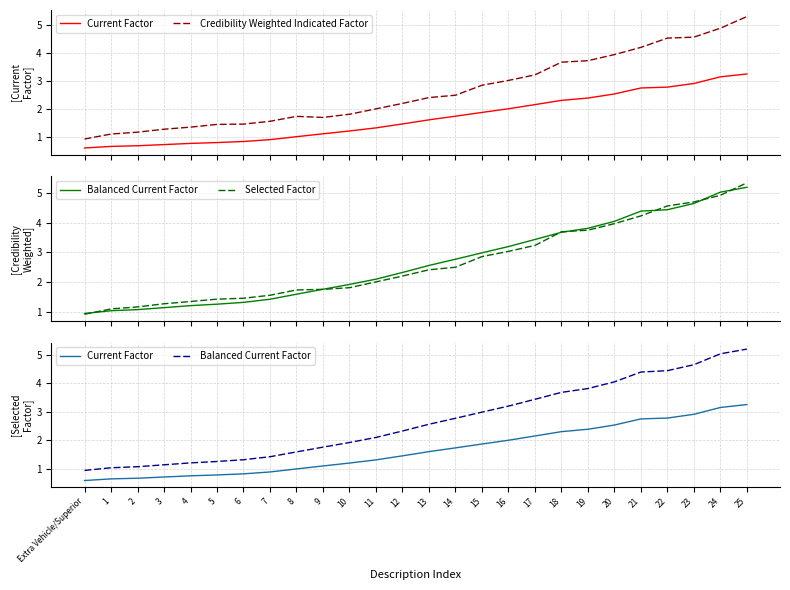

True or false: Current Factor and Balanced Current Factor intersect in this chart.

False